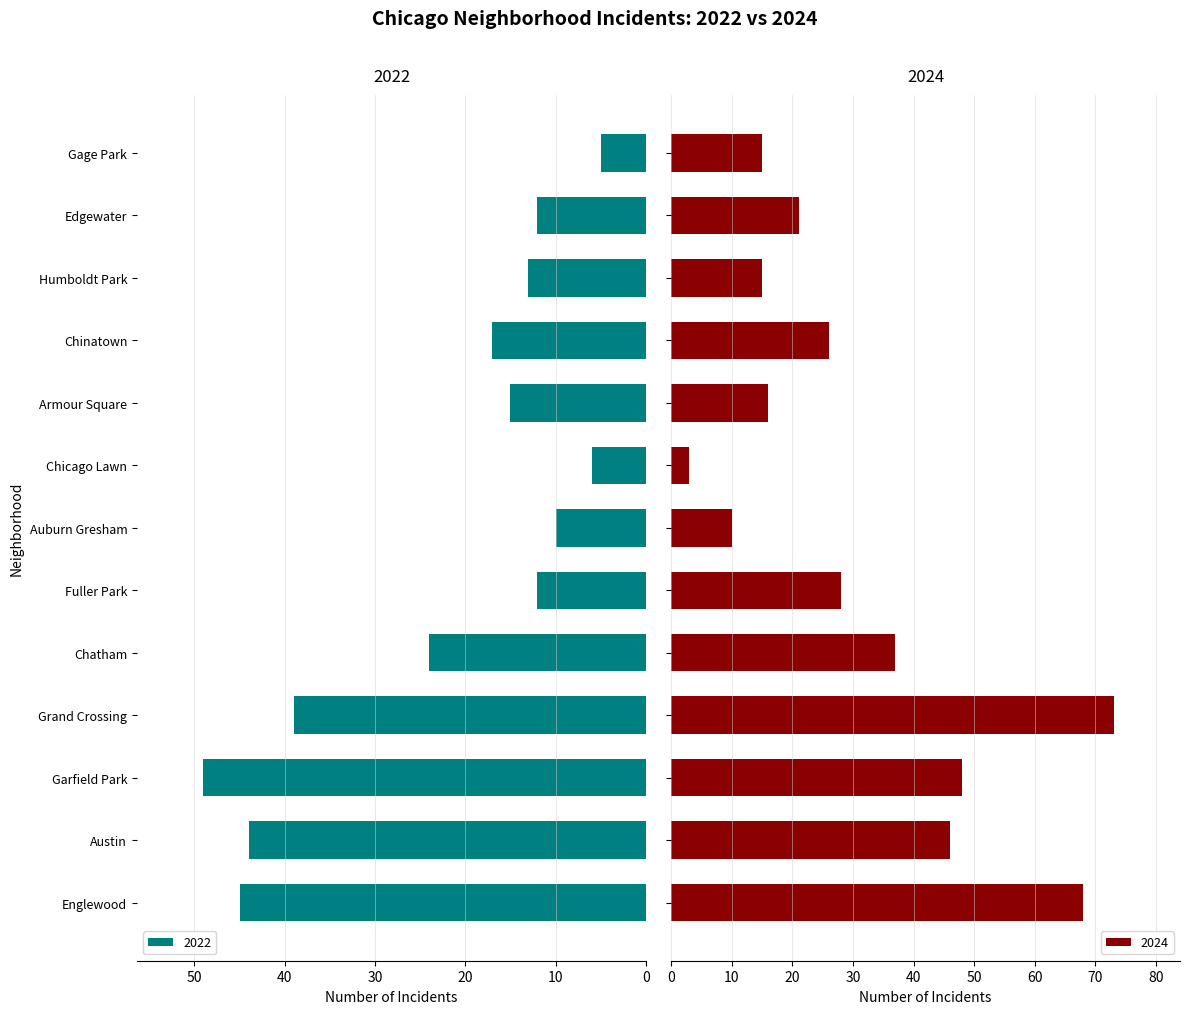

The 2022 series shows 8 at Chatham. True or false?

False